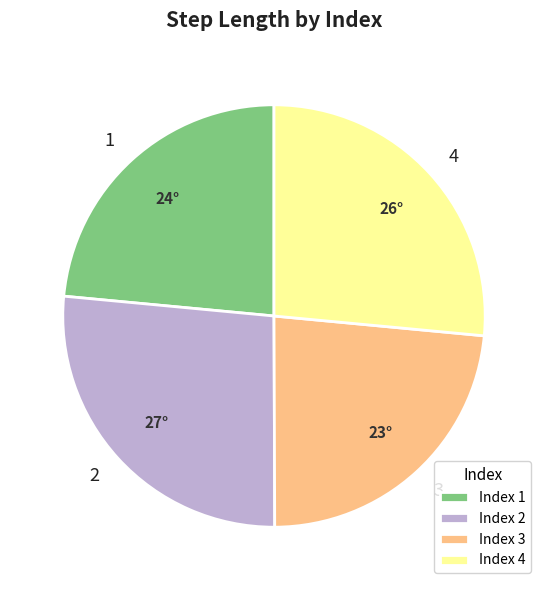

Does any single category account for the majority?

No